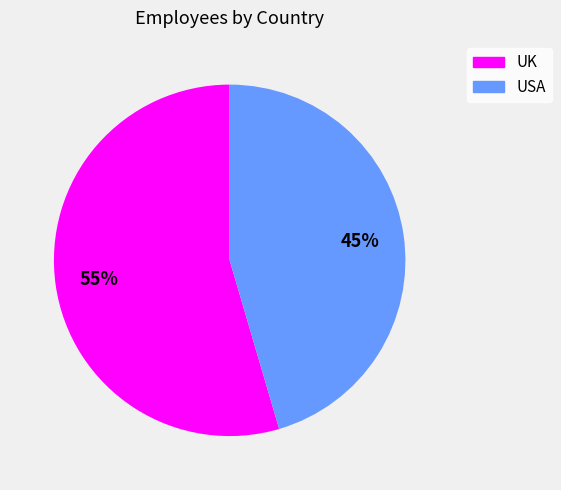

What is the ratio of the value at UK to the value at USA?

1.2